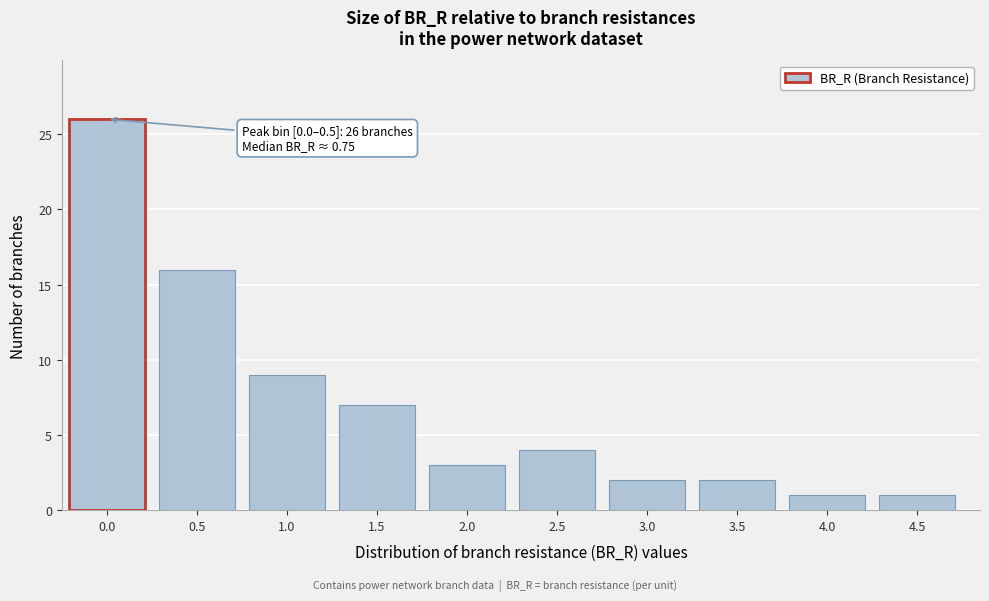

Reading left to right, extract all data points from this chart.

0.0=26	0.5=16	1.0=9	1.5=7	2.0=3	2.5=4	3.0=2	3.5=2	4.0=1	4.5=1